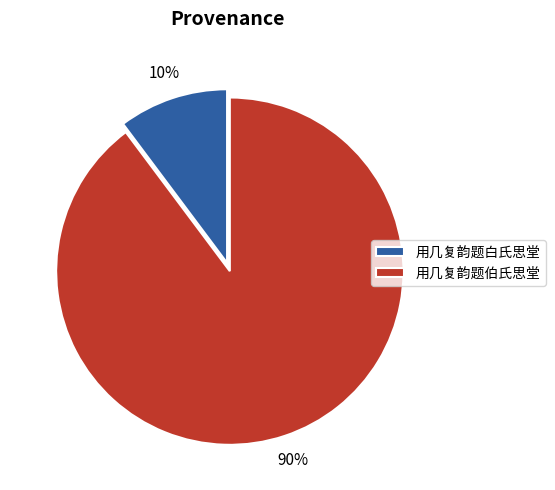

To the nearest percent, what percentage of the pie is 用几复韵题伯氏思堂?

90%